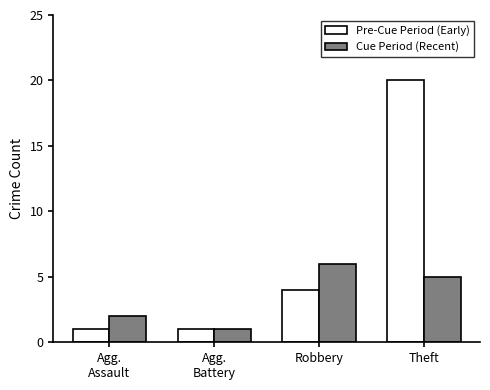

How many bars are there in total?

8